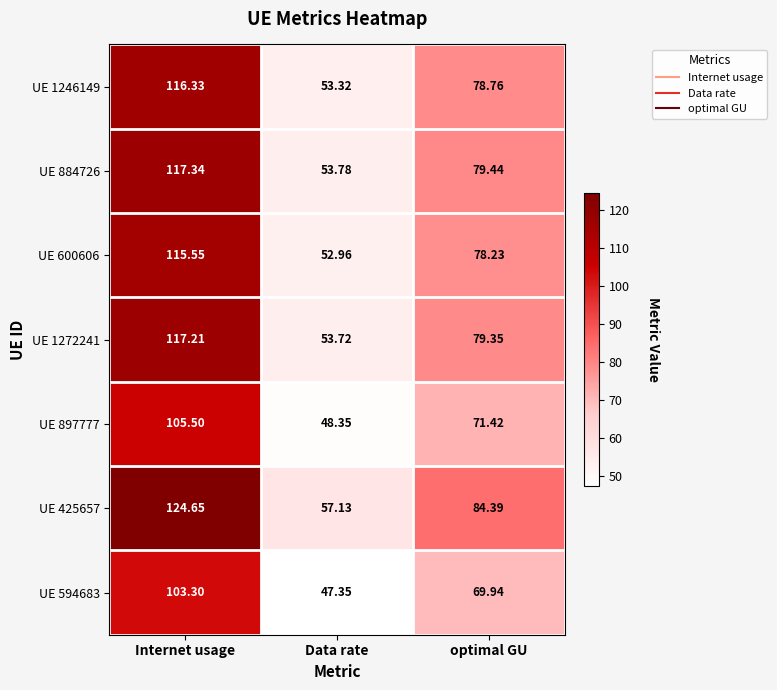

Is the value of UE 884726 at optimal GU greater than the value of UE 1246149 at optimal GU?

Yes